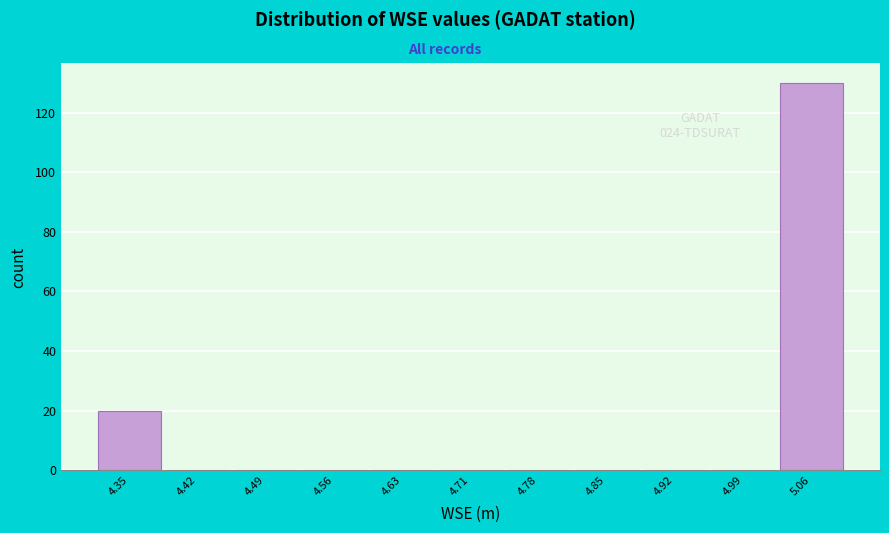

Over which range of the x-axis is the bar tallest?

5.03 to 5.10